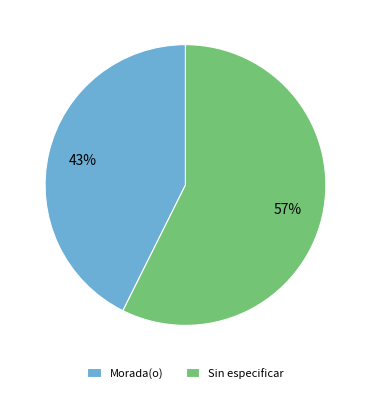

Combined, do Sin especificar and Morada(o) account for over 50%?

Yes